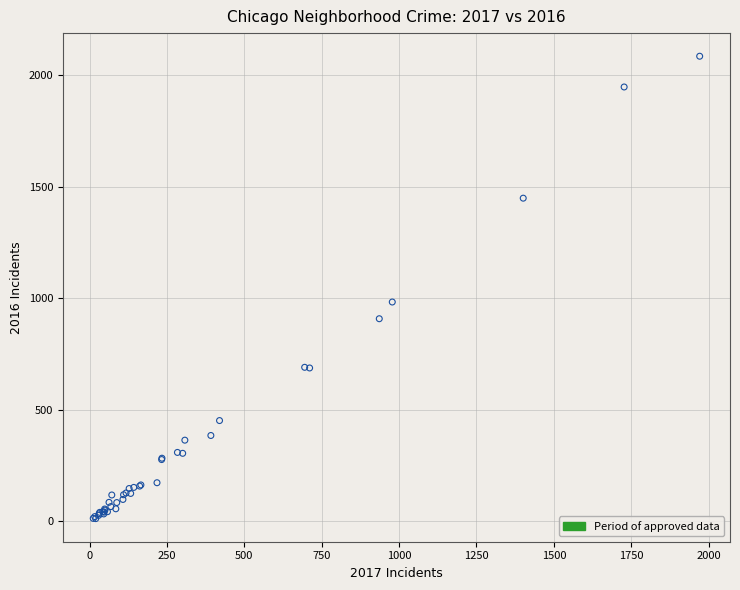

What Y value in the scatter plot is closest to 1048?

983